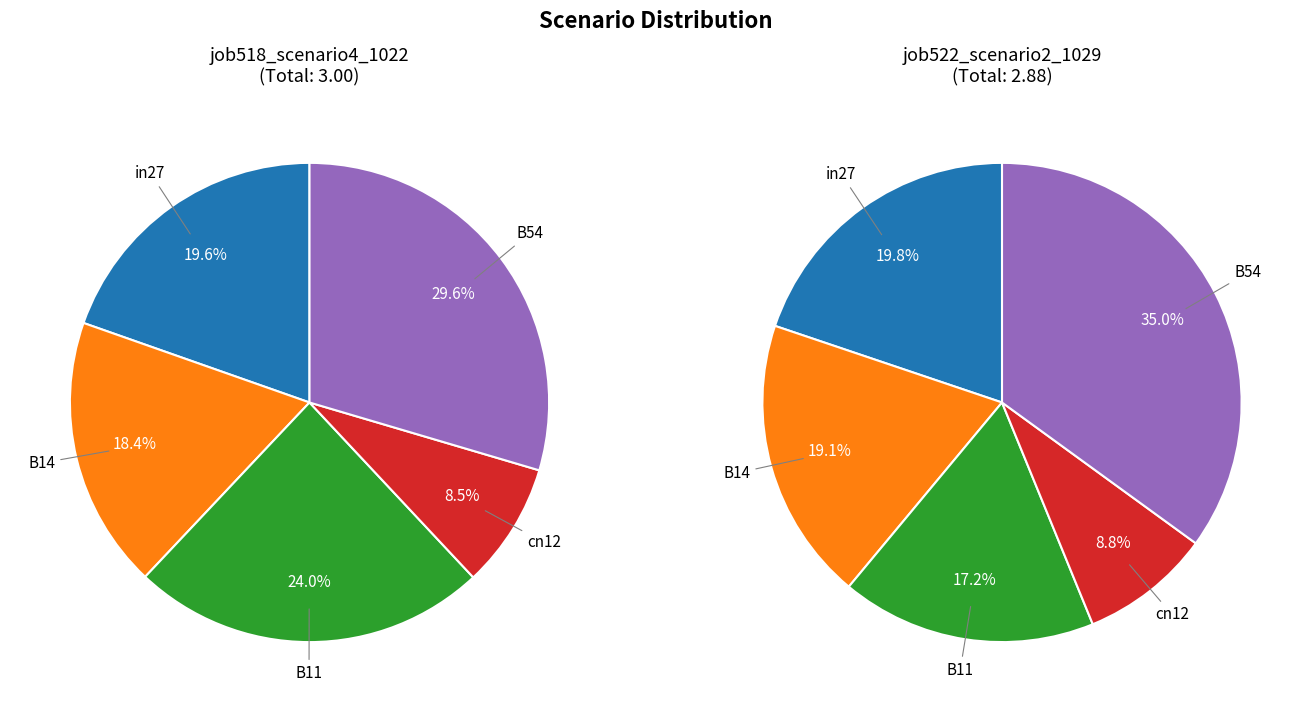

To the nearest percent, what portion does in27 represent?

20%